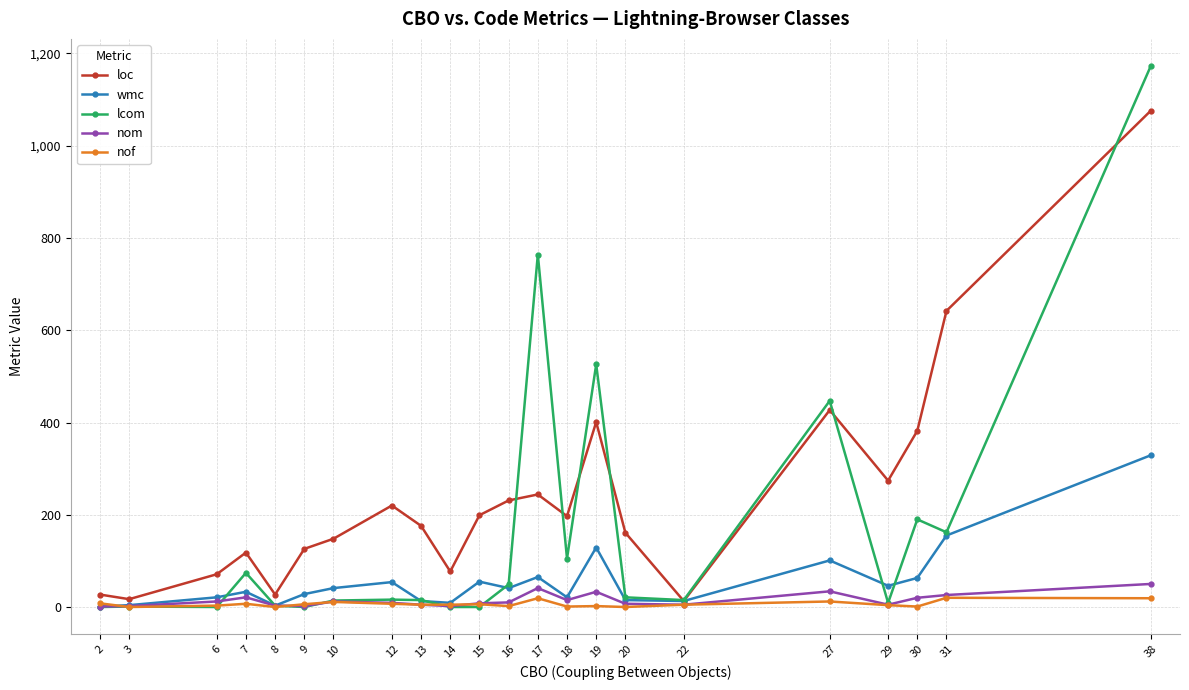

What is the maximum value shown in the chart?

1173